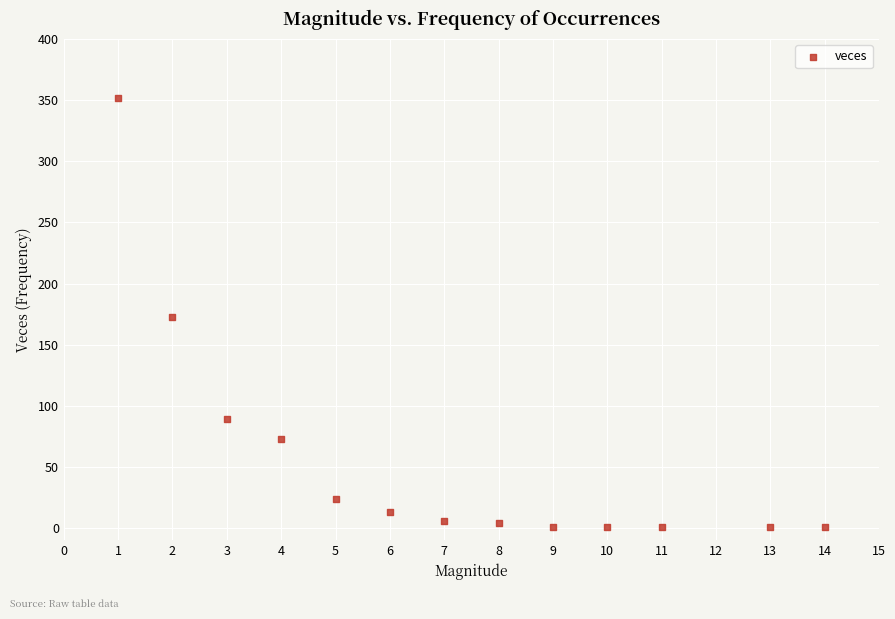

What is the range of X values (max minus min)?

13